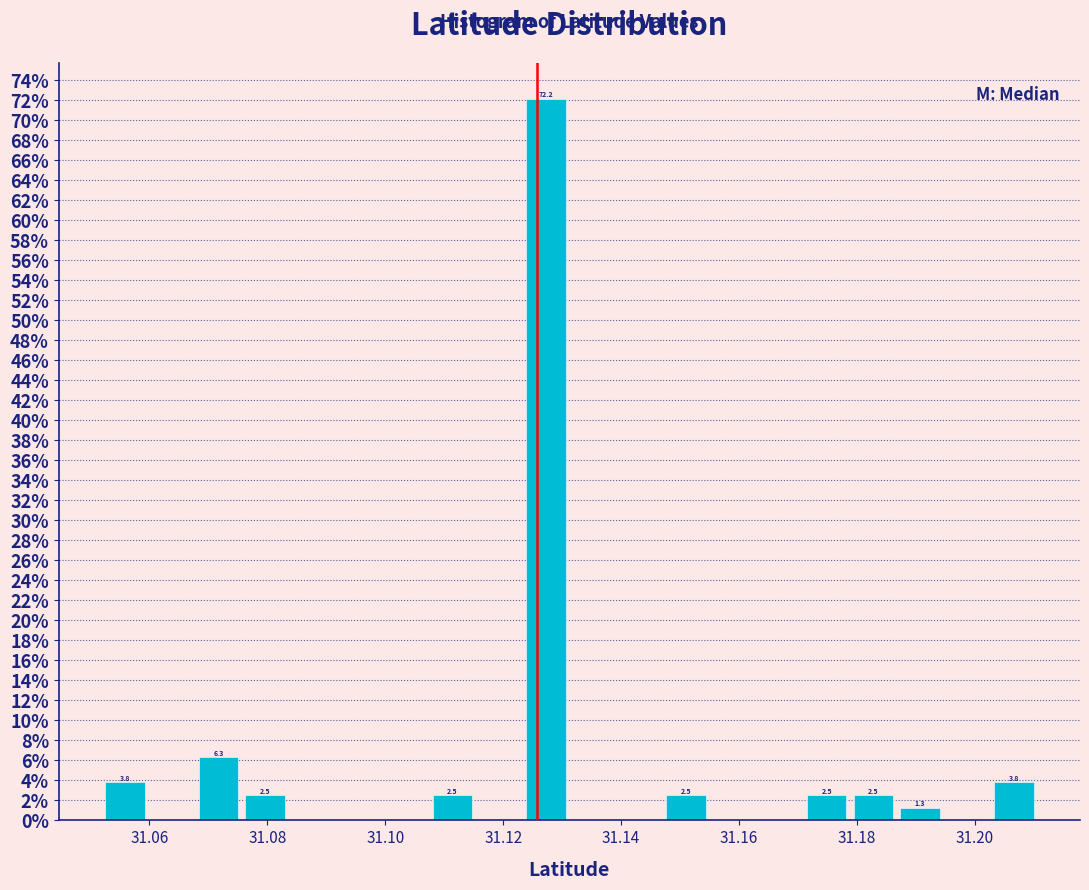

Read against the x-axis, roughly where is the centre of the tallest bar?

31.128